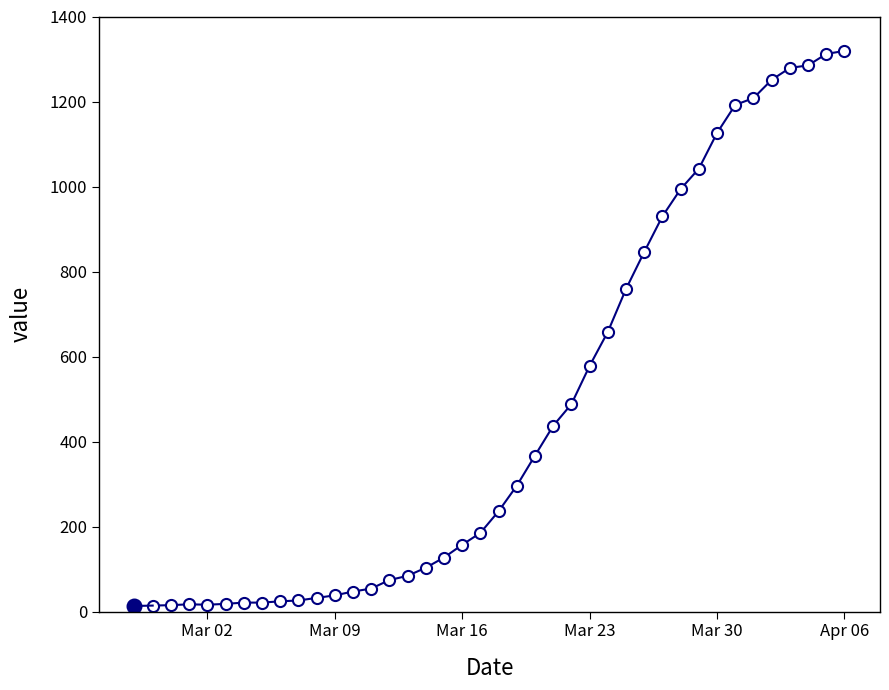

What is the difference between the maximum and minimum values?

1305